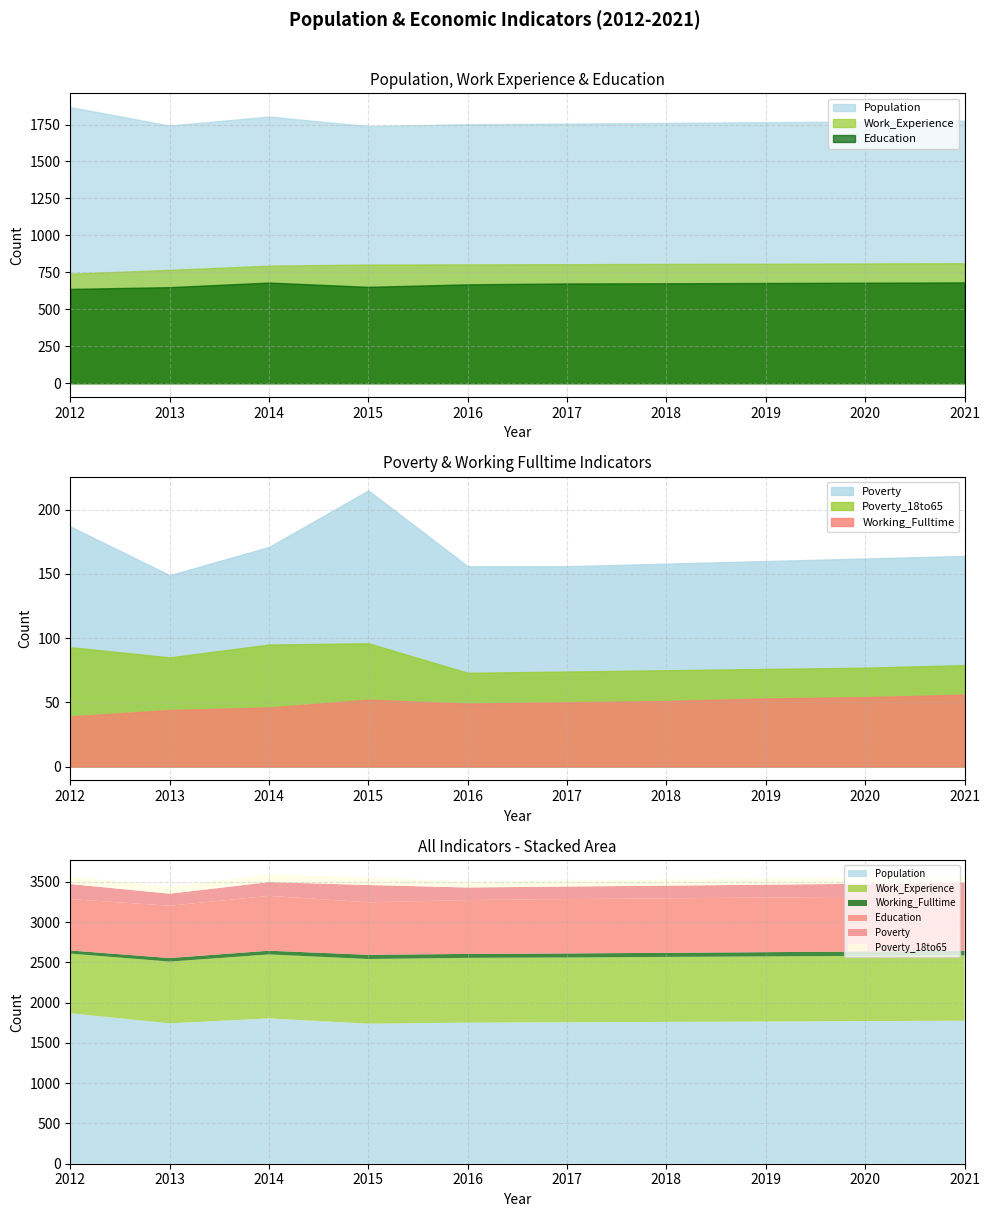

What is the spread (max minus min) of values at 2015?

1687